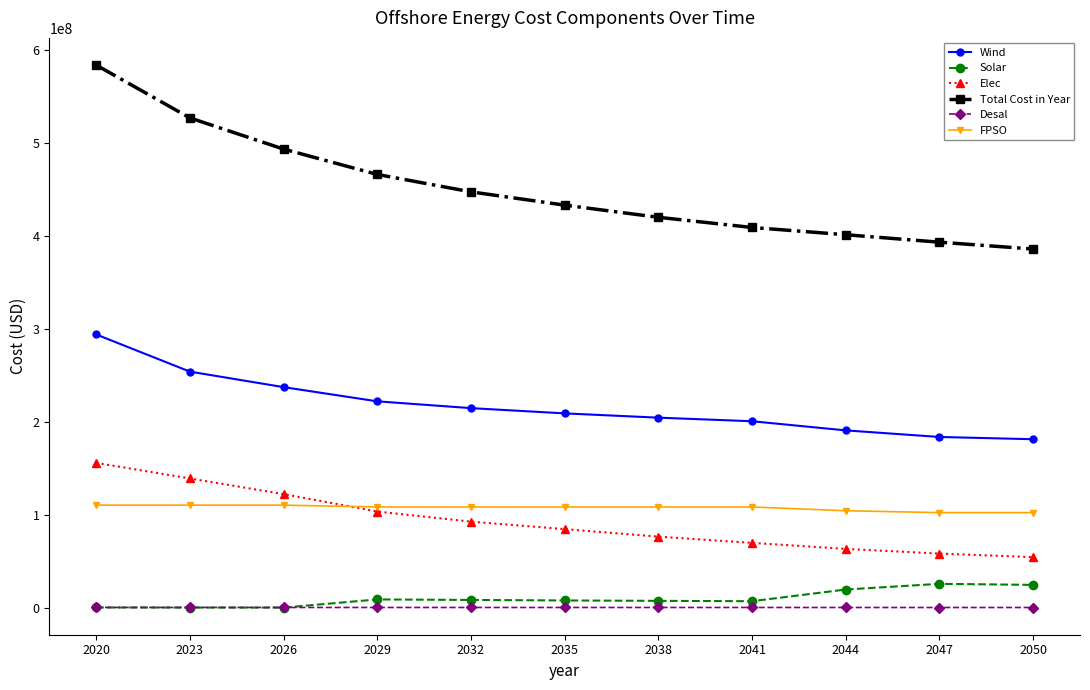

Which series has the largest range (max minus min)?

Total Cost in Year